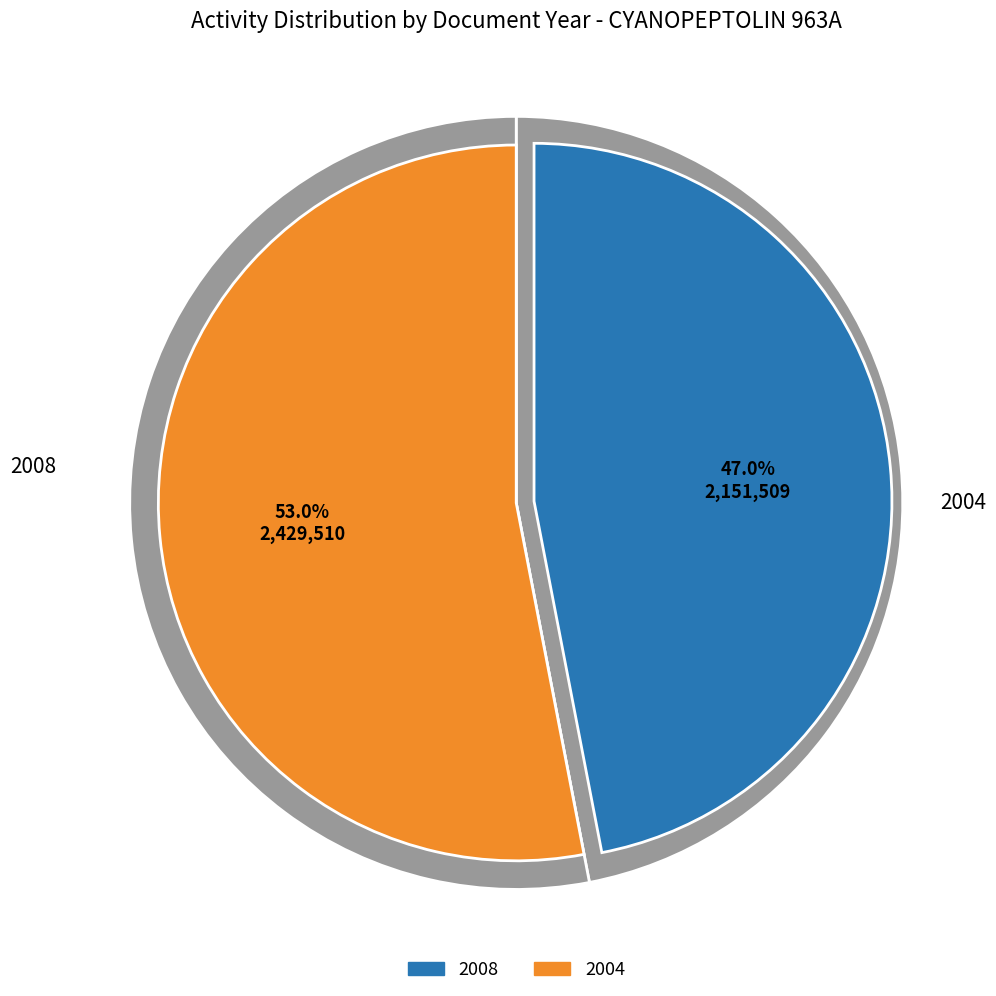

What percentage do 2004 and 2008 together represent?

100.0%